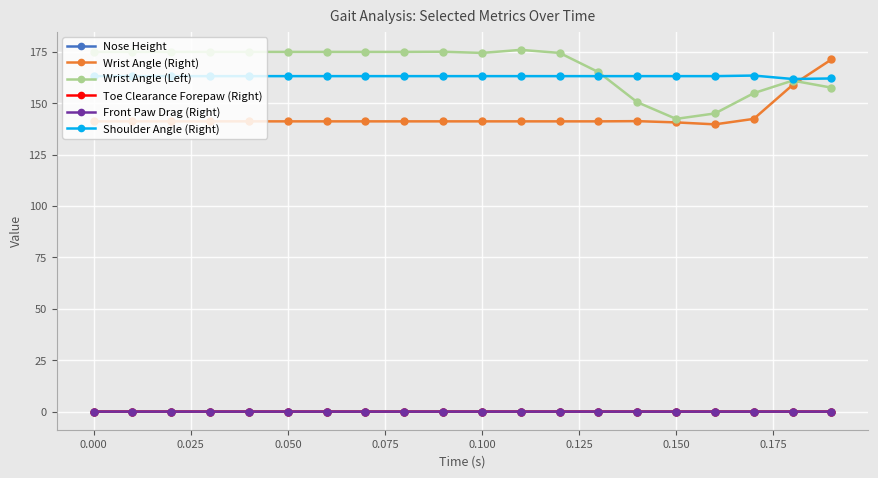

What are all the series names shown in the legend?

Nose Height, Wrist Angle (Right), Wrist Angle (Left), Toe Clearance Forepaw (Right), Front Paw Drag (Right), Shoulder Angle (Right)